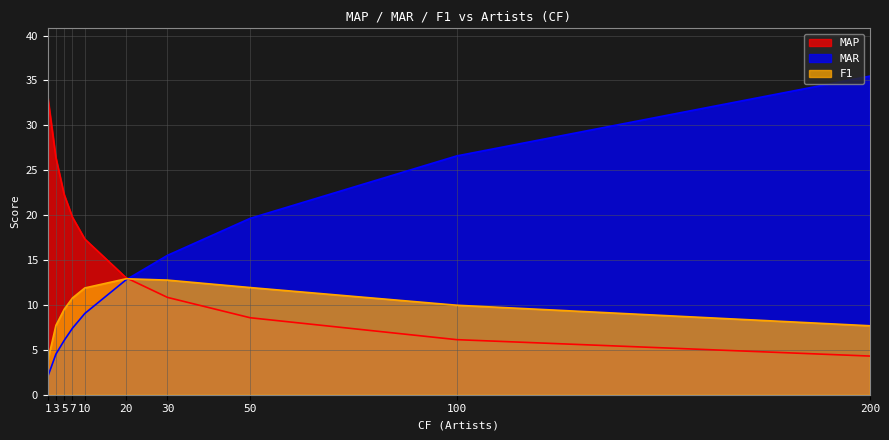

At which category is the sum across all series the highest?

200